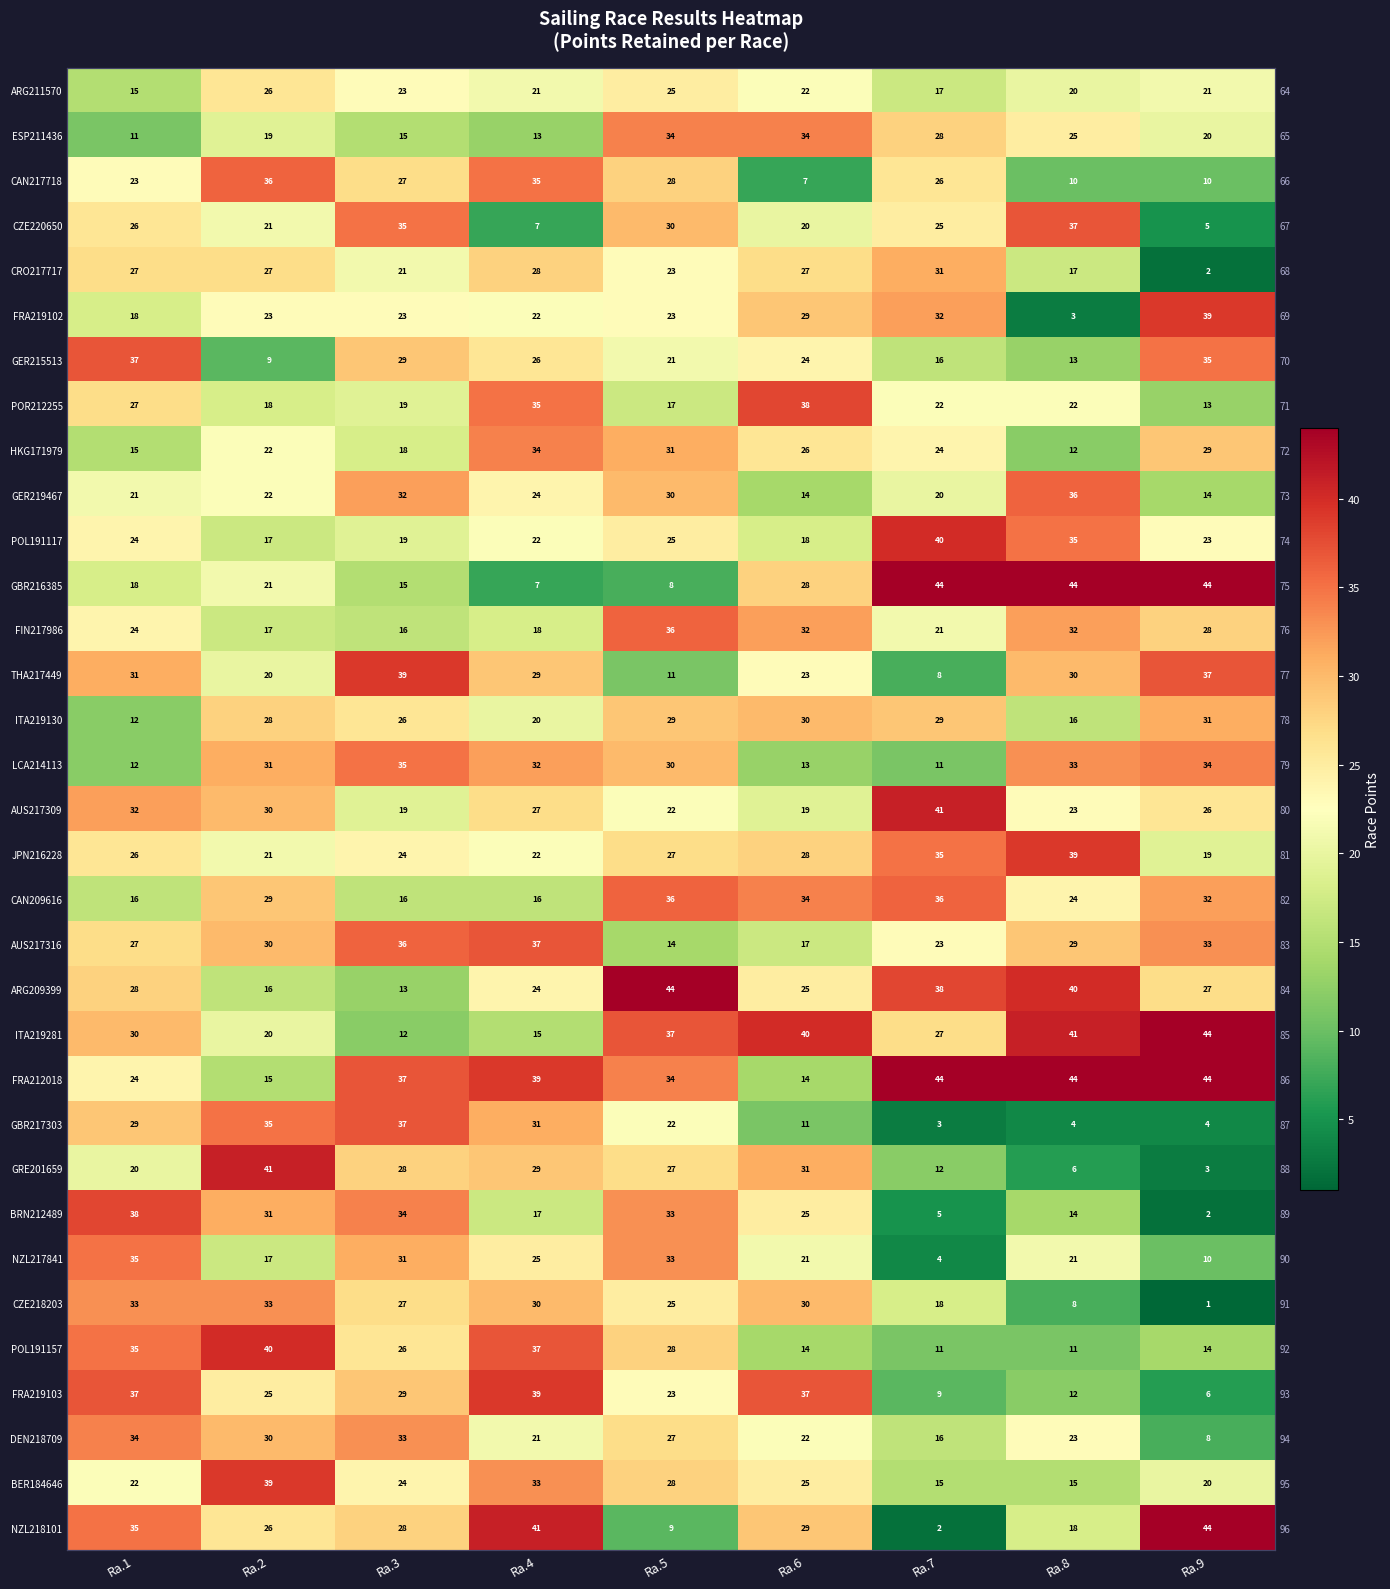

Which category has the lowest value in the ARG209399 series?

Ra.3